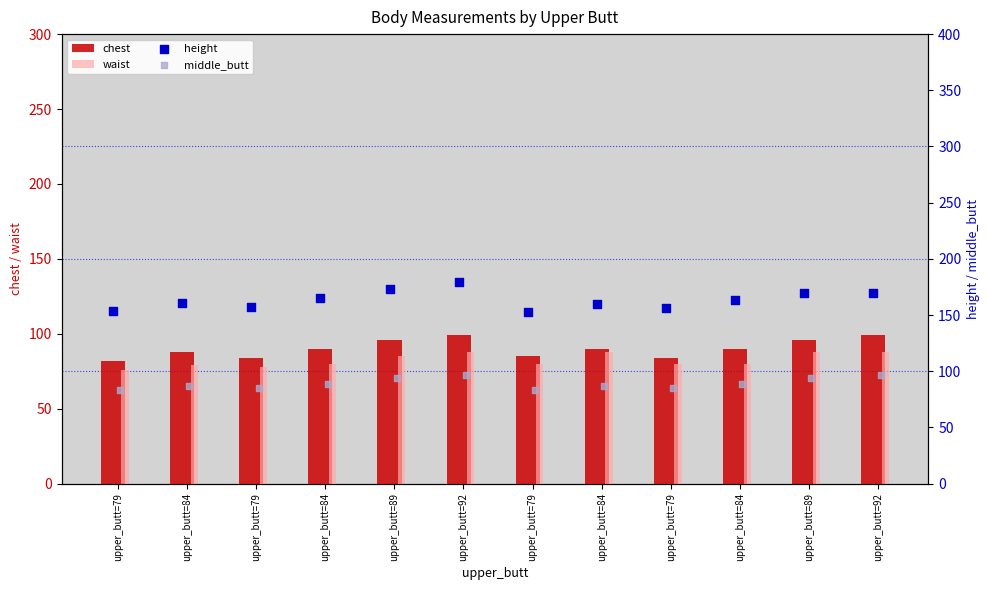

How many data points in chest are less than 90?

5